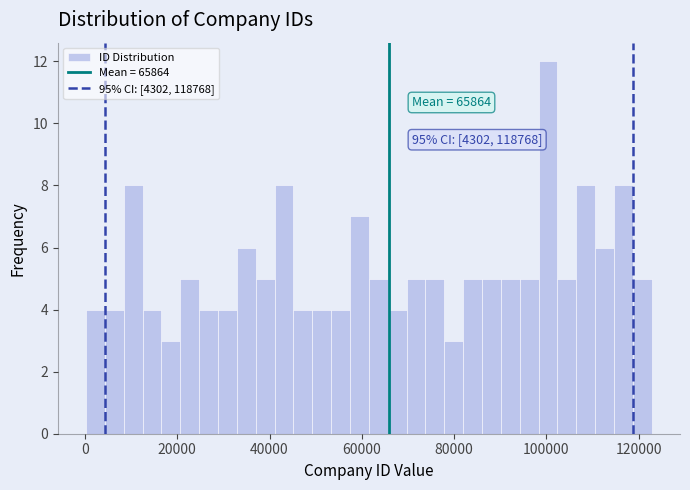

Around what value on the x-axis is the tallest bar? Give the approximate position of its centre, as read against the axis.

100000